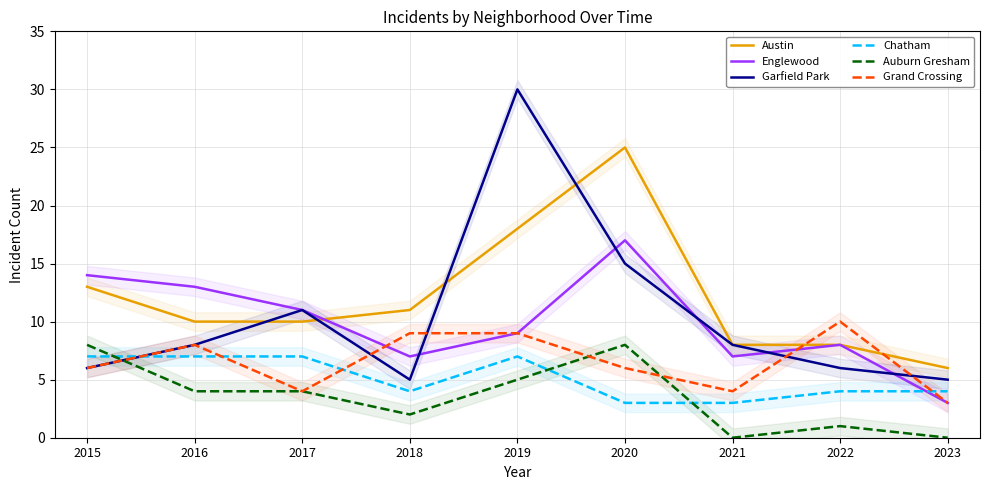

Reading left to right, extract all data points from this chart.

Austin: 2015=13	2016=10	2017=10	2018=11	2019=18	2020=25	2021=8	2022=8	2023=6
Englewood: 2015=14	2016=13	2017=11	2018=7	2019=9	2020=17	2021=7	2022=8	2023=3
Garfield Park: 2015=6	2016=8	2017=11	2018=5	2019=30	2020=15	2021=8	2022=6	2023=5
Chatham: 2015=7	2016=7	2017=7	2018=4	2019=7	2020=3	2021=3	2022=4	2023=4
Auburn Gresham: 2015=8	2016=4	2017=4	2018=2	2019=5	2020=8	2021=0	2022=1	2023=0
Grand Crossing: 2015=6	2016=8	2017=4	2018=9	2019=9	2020=6	2021=4	2022=10	2023=3